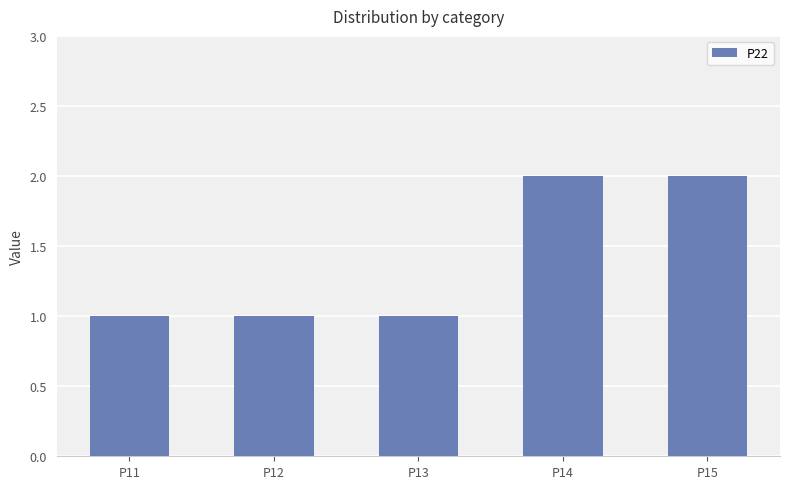

What is the difference between the maximum and minimum values?

1